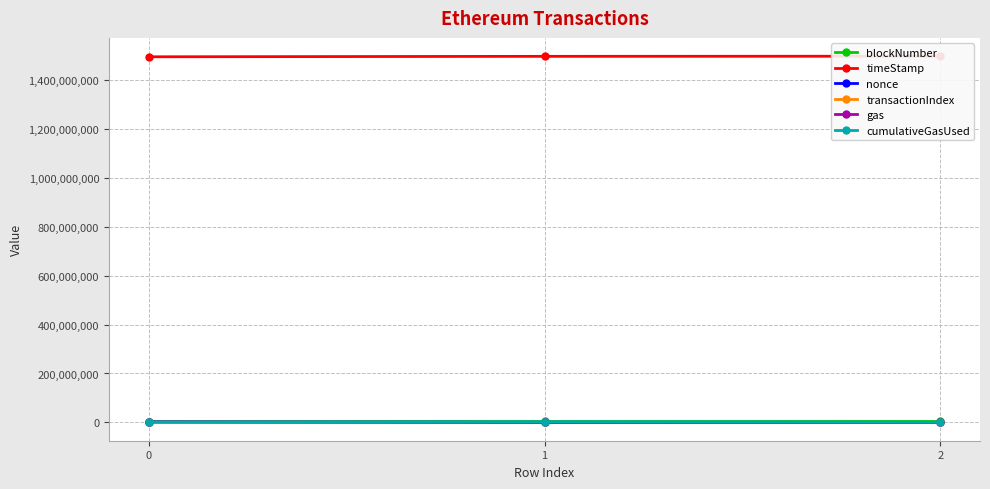

What are all the series names shown in the legend?

blockNumber, timeStamp, nonce, transactionIndex, gas, cumulativeGasUsed